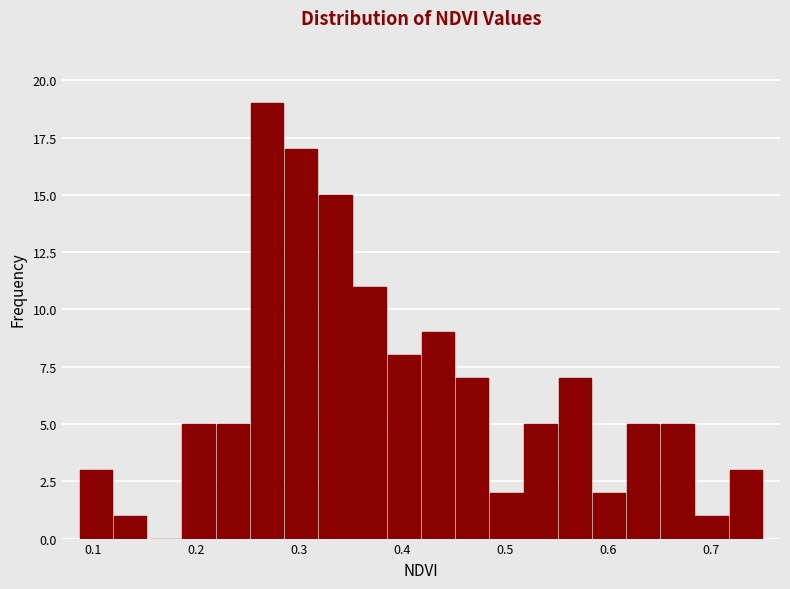

Read against the x-axis, roughly where is the centre of the tallest bar?

0.27